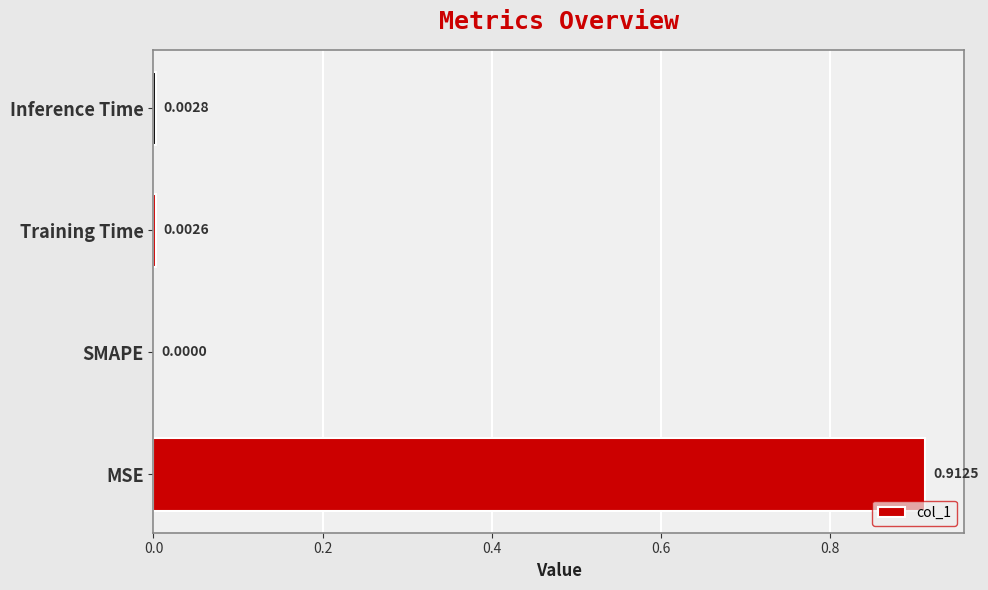

Which label corresponds to the largest value in the chart?

MSE